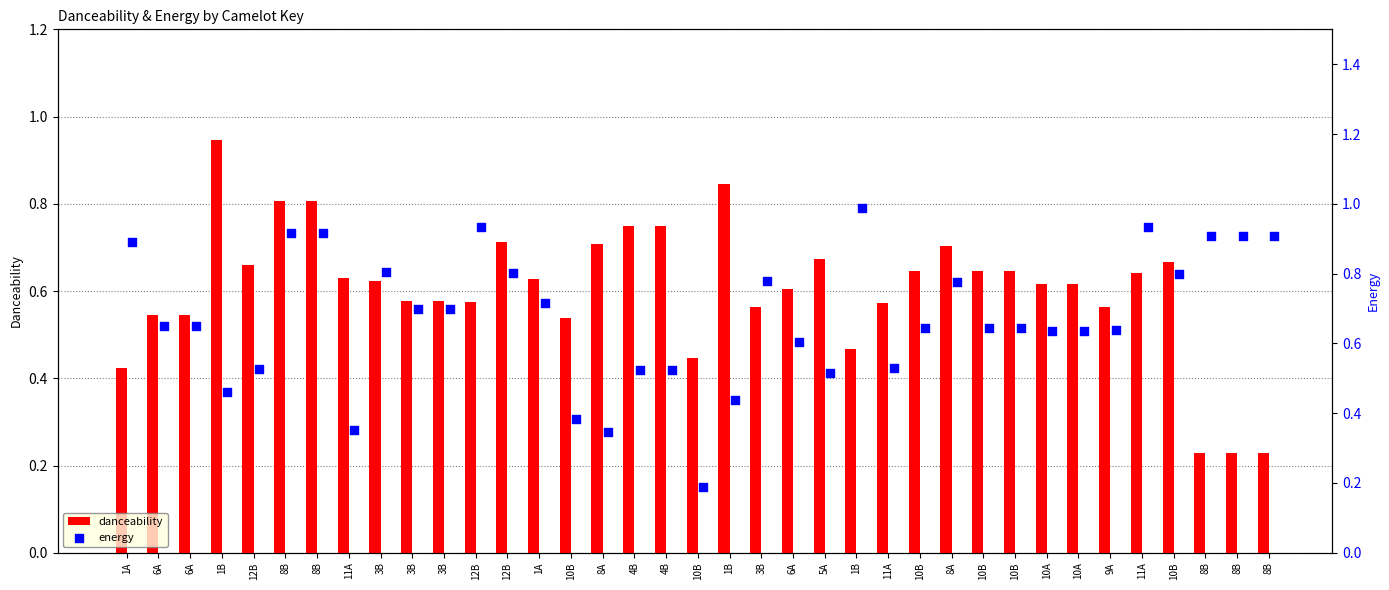

At how many categories does at least one series exceed 0?

37